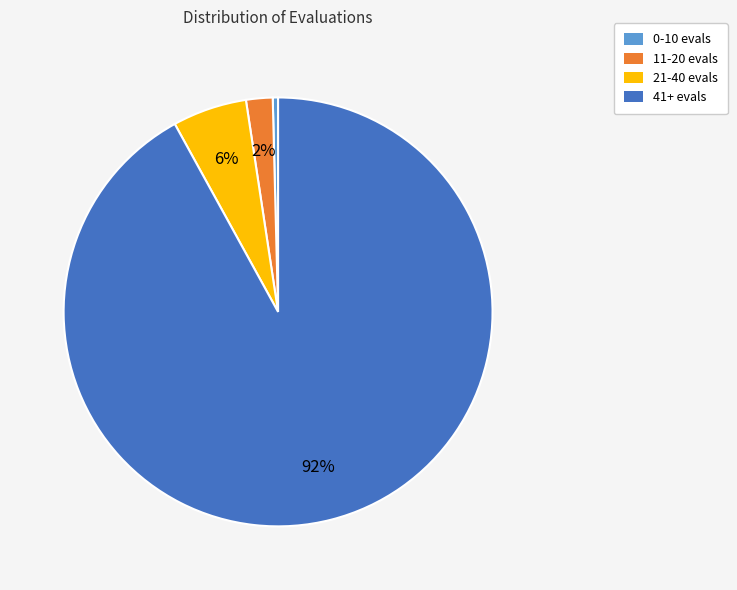

The 0-10 evals slice represents 0% of the pie. True or false?

True